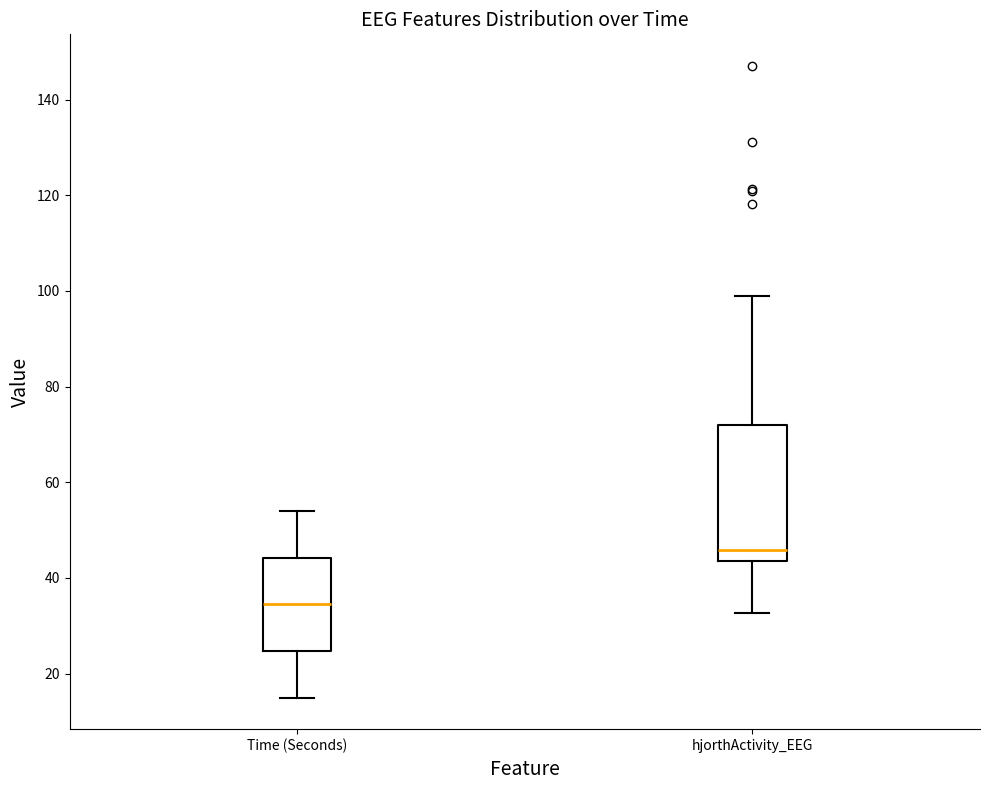

Reading left to right, transcribe this box plot: for each box, give where its median line is, the range the box spans, and where its two whiskers end, as read against the y-axis. The values are not printed on the chart, so give them approximately, as read against the axis.

Time (Seconds): median 34, box 24 to 44, whiskers 16 to 54
hjorthActivity_EEG: median 46, box 44 to 72, whiskers 32 to 98